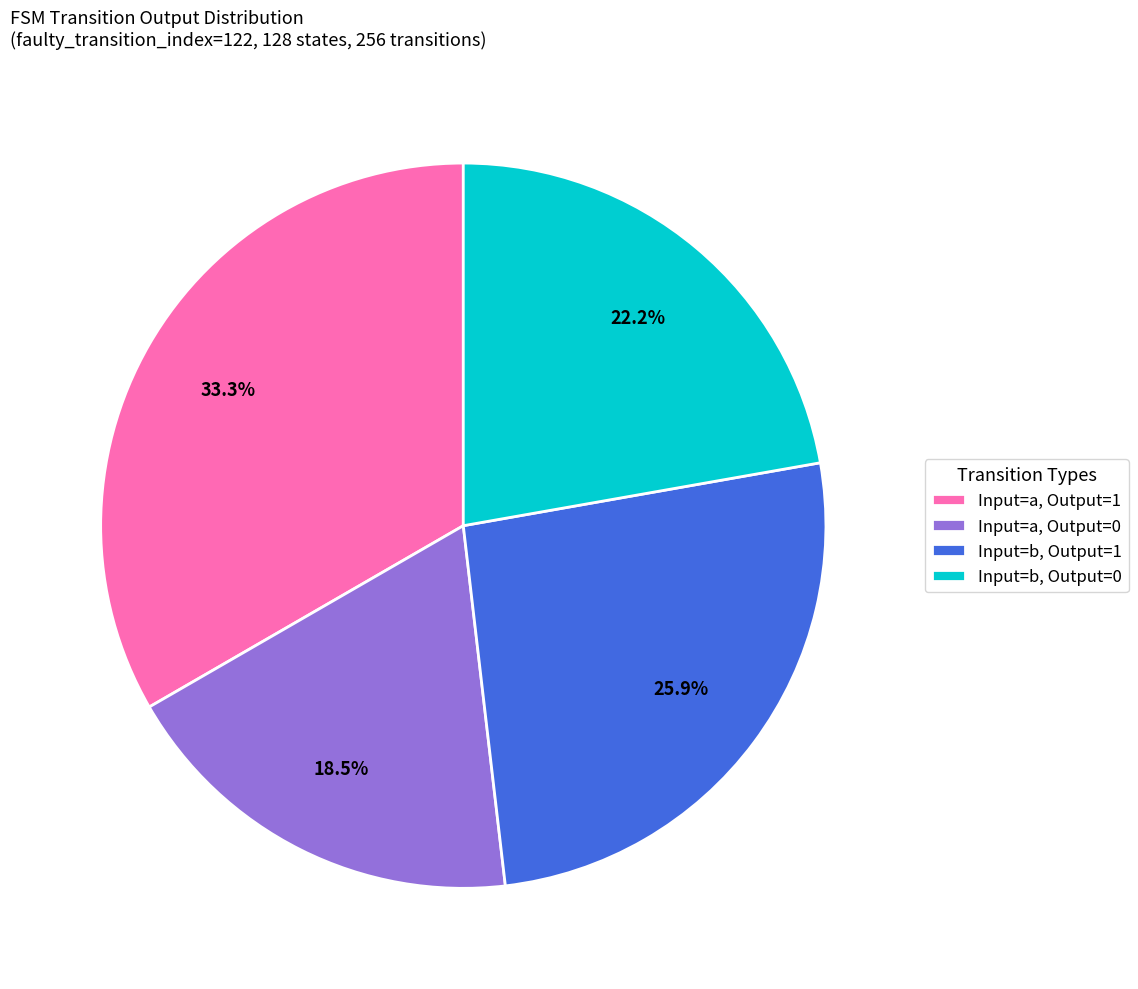

Is the sum of Input=b, Output=0 and Input=b, Output=1 greater than half?

No